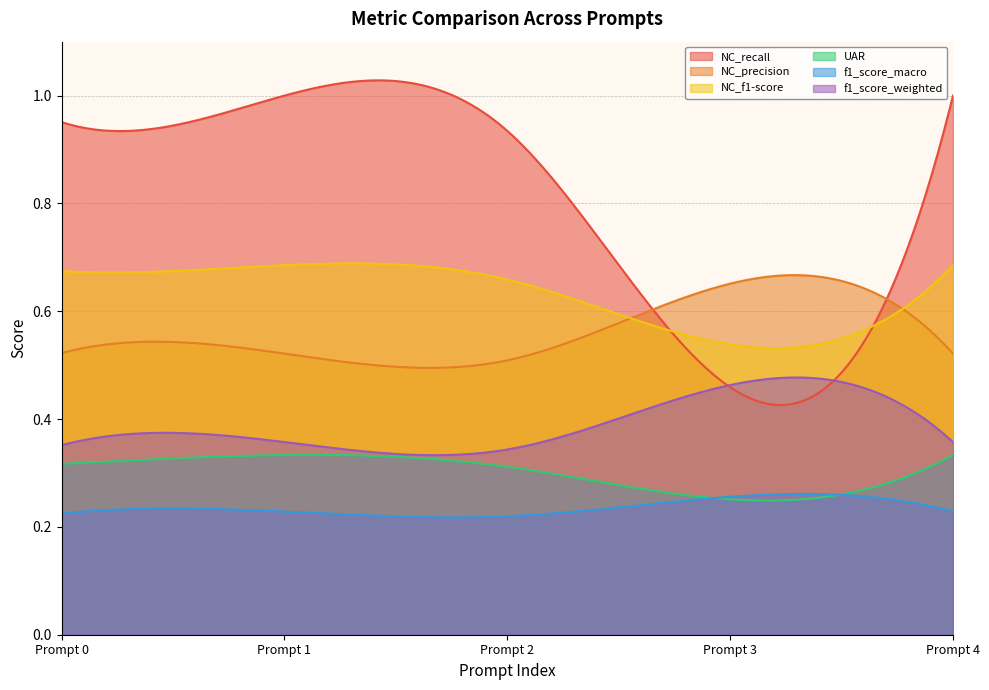

Which series has the widest spread of values?

NC_recall